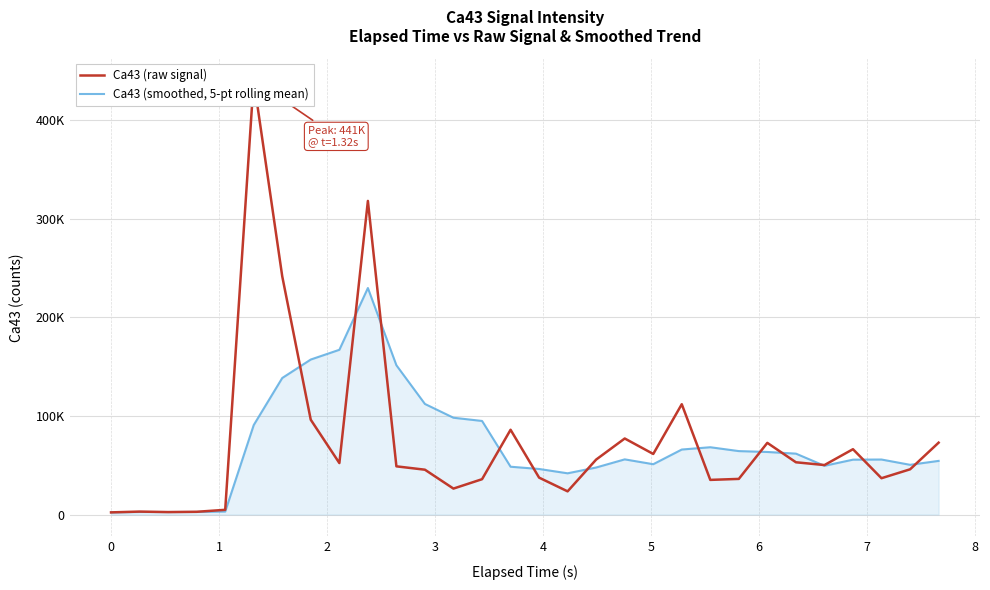

Which series has the largest total across all categories?

Ca43 (raw signal)